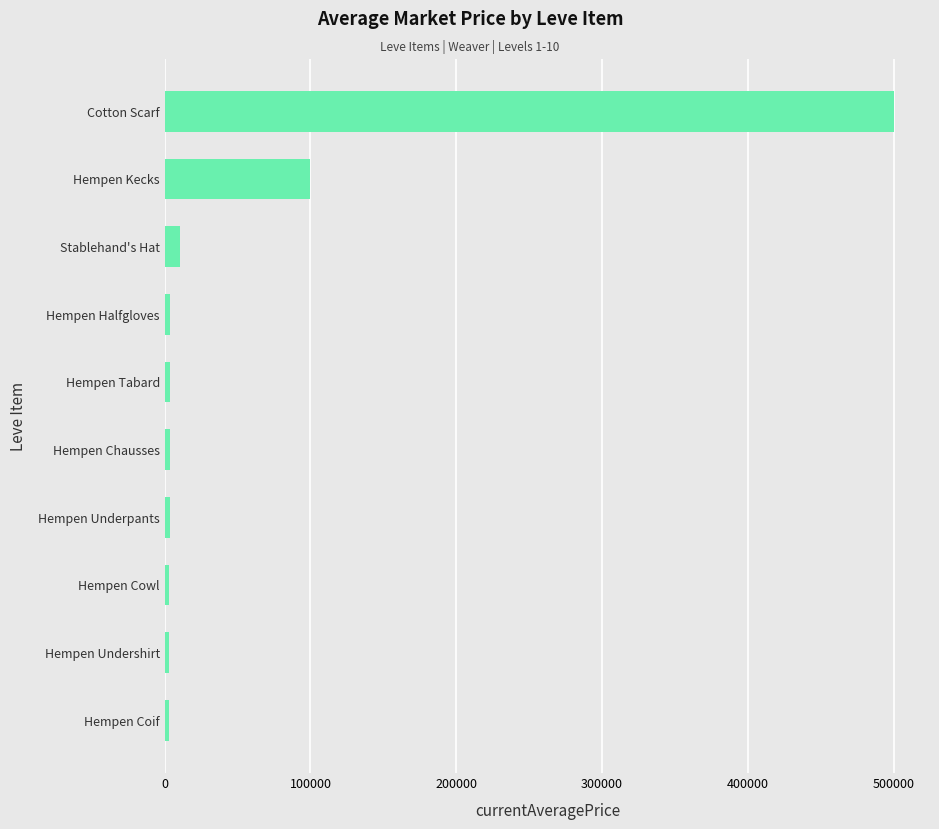

Between Hempen Underpants and Hempen Kecks, which is larger?

Hempen Kecks